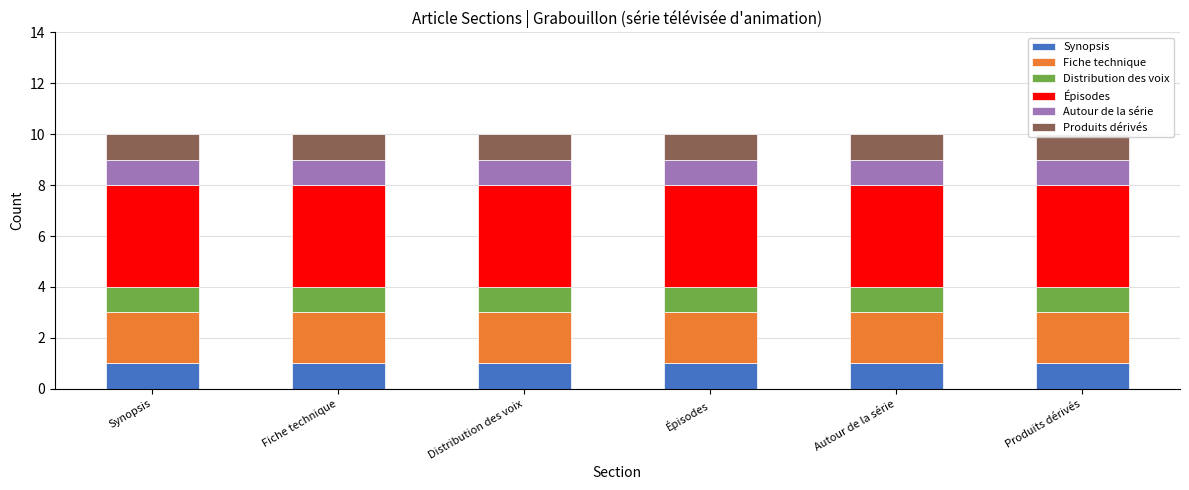

What is the sum of all Synopsis values?

6